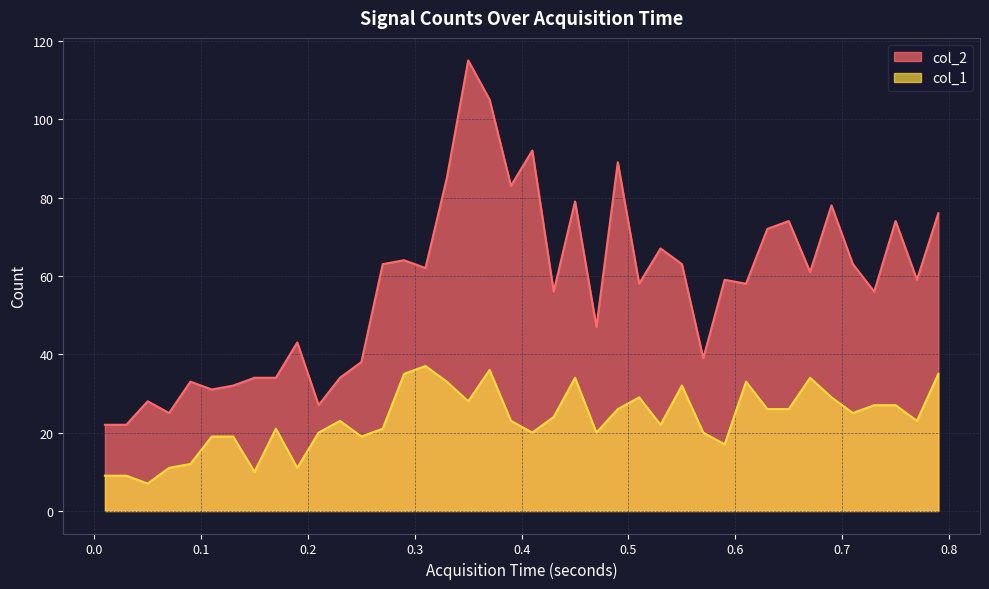

Which series has the widest spread of values?

col_2